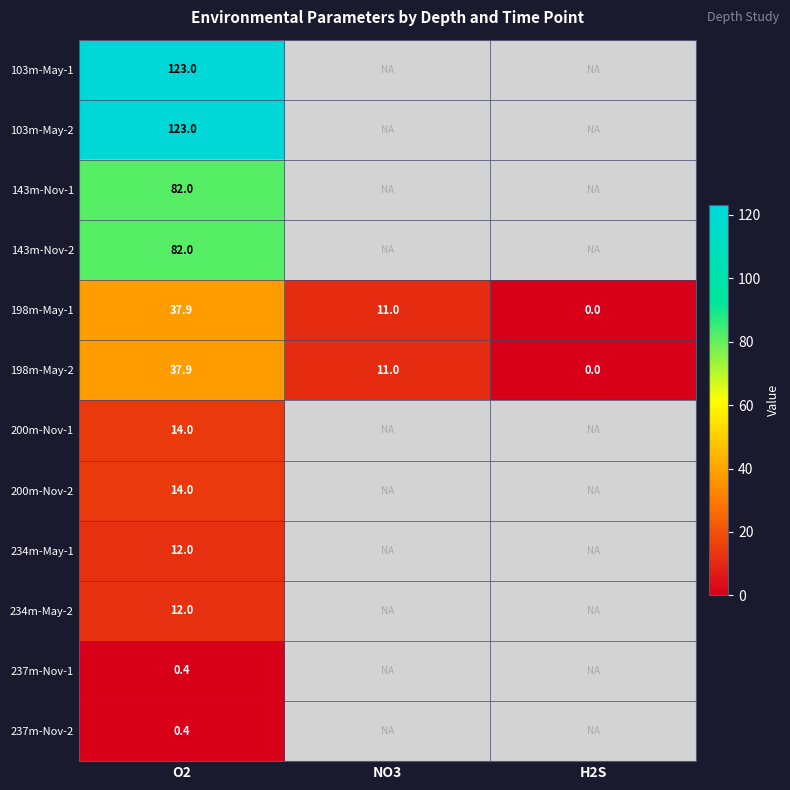

Is it true that 234m-May-2 equals 12.0 at O2?

True